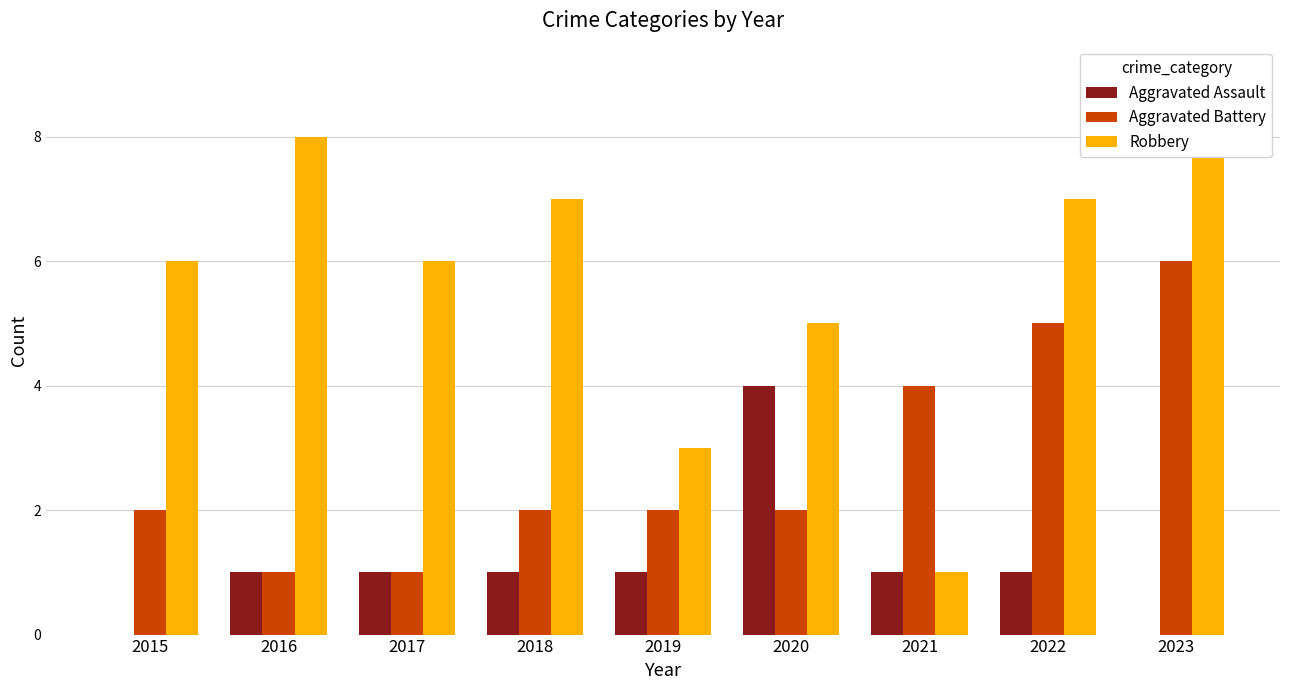

The Robbery series shows 5 at 2019. True or false?

False